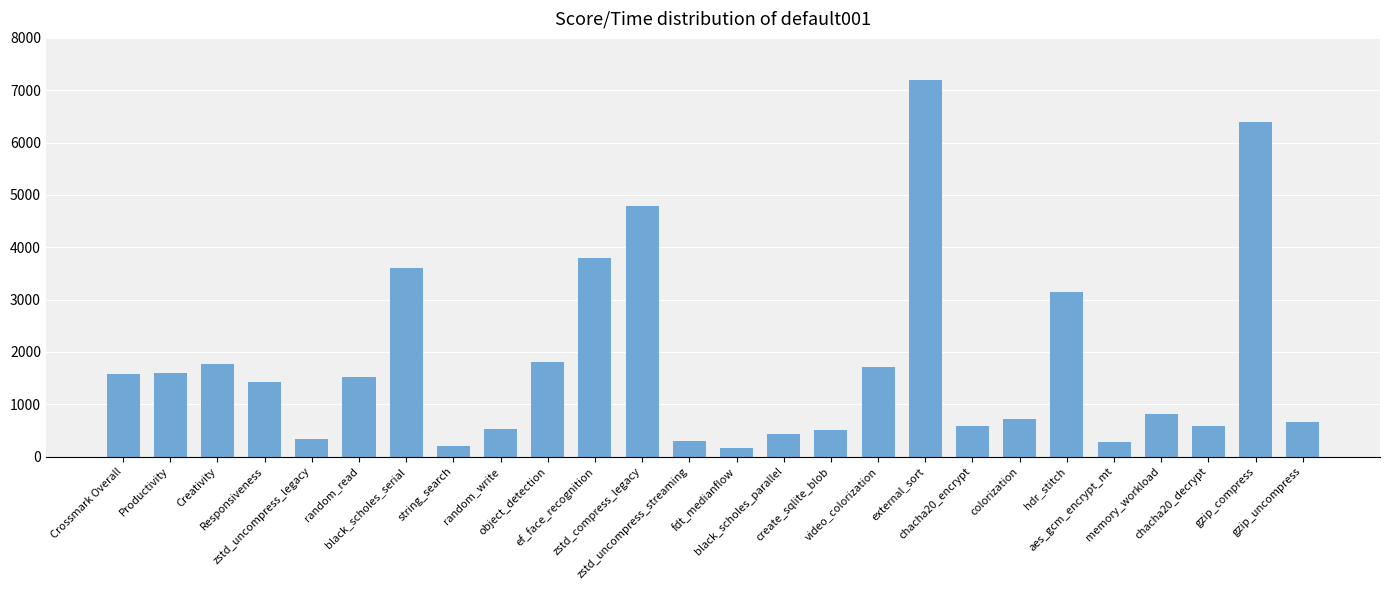

Count the number of values greater than 1417.

13